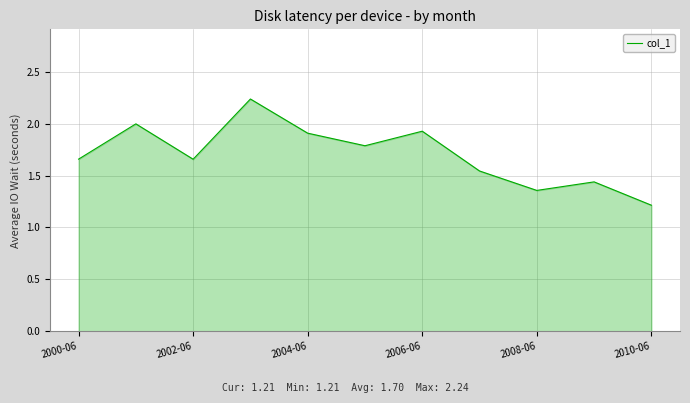

How many interior local peaks (higher than both neighbors) does the data have?

4